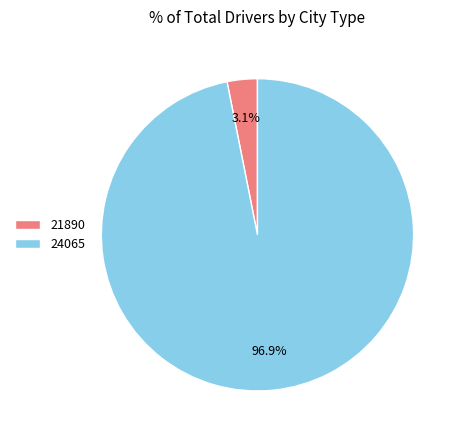

To the nearest percent, what is the average slice percentage?

50%